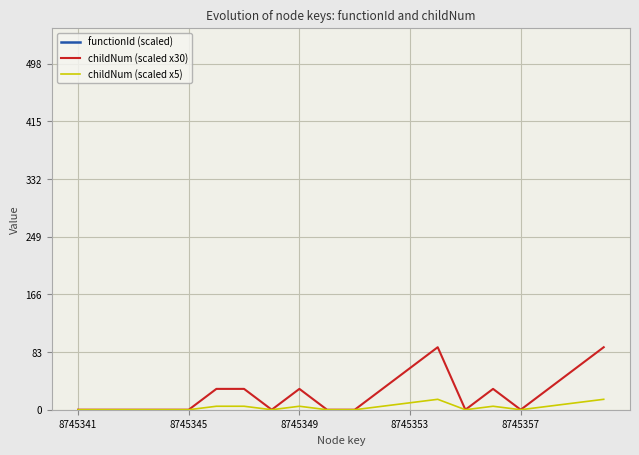

Is the value of childNum (scaled x5) at 6 greater than the value of childNum (scaled x30) at 11?

No